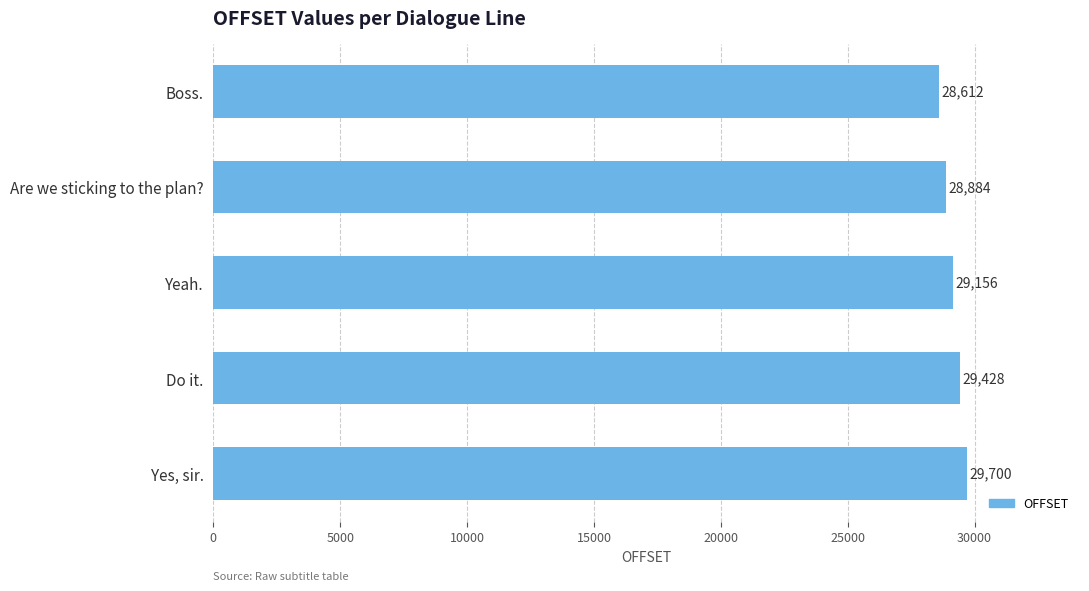

At which category does the chart reach its peak across all series?

Yes, sir.